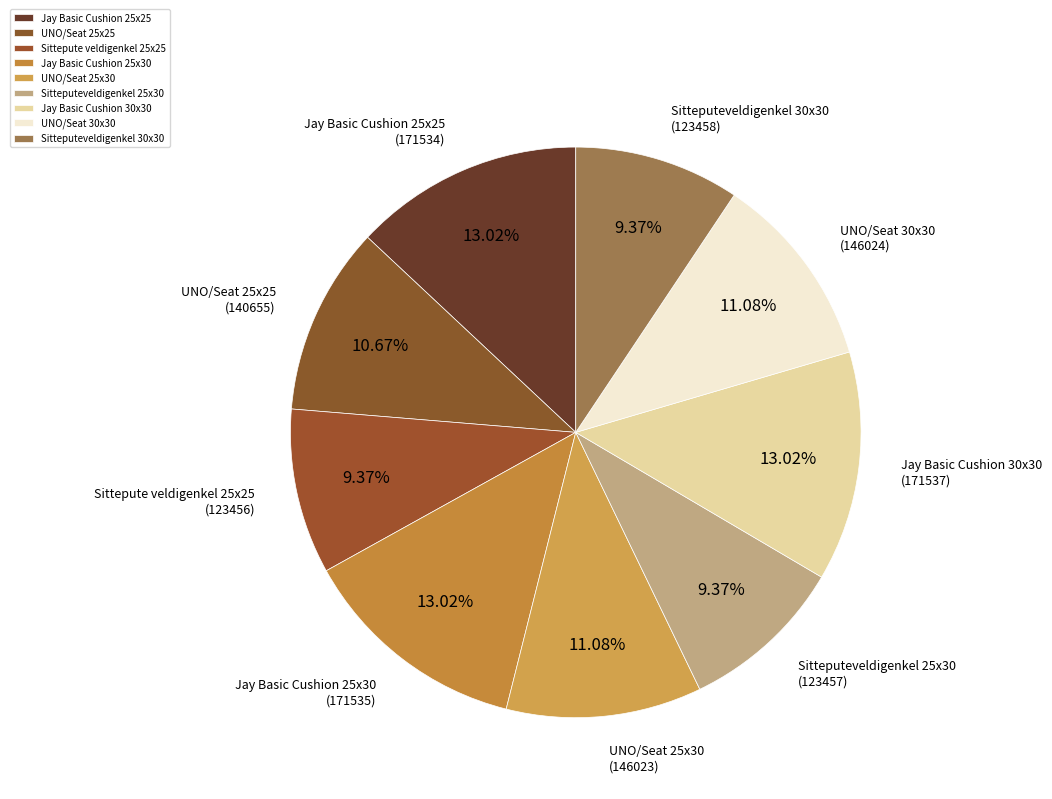

Is the sum of Sittepute veldigenkel 25x25 and Sitteputeveldigenkel 30x30 greater than half?

No